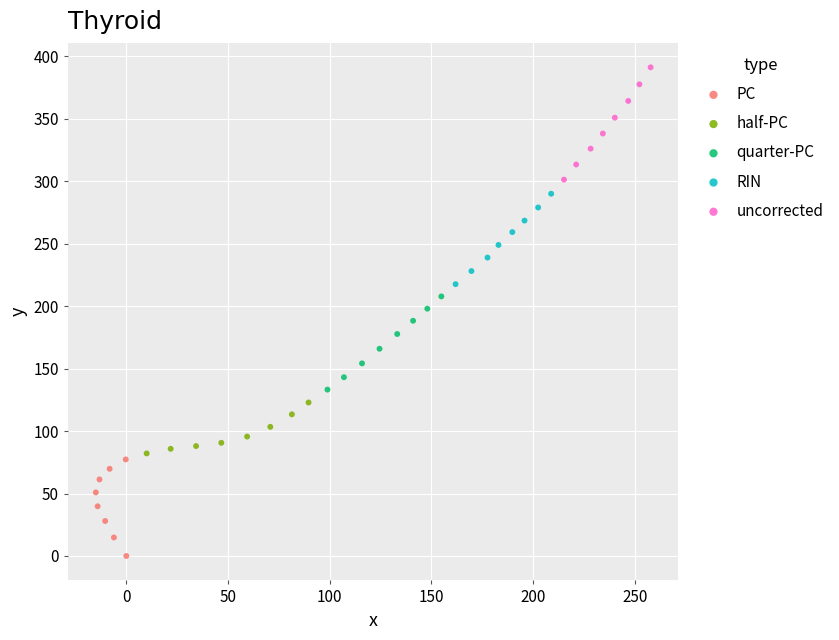

Which series reaches the minimum Y coordinate?

PC